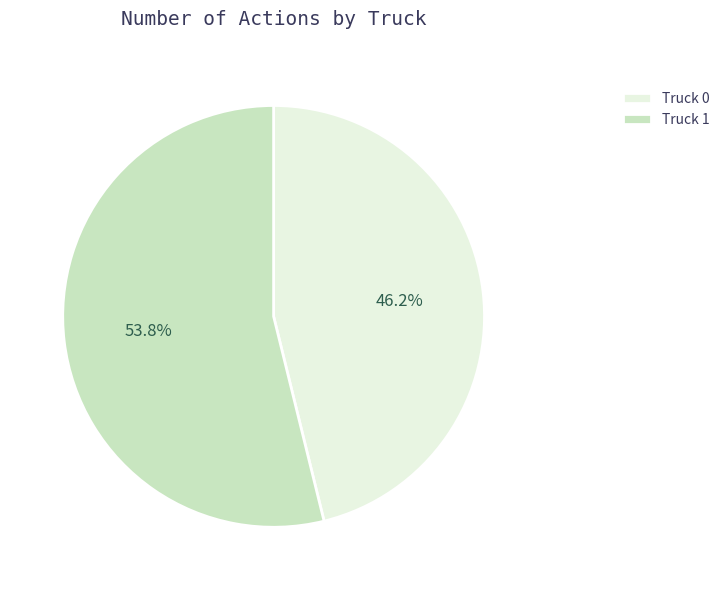

What is the ratio of the value at Truck 1 to the value at Truck 0?

1.2